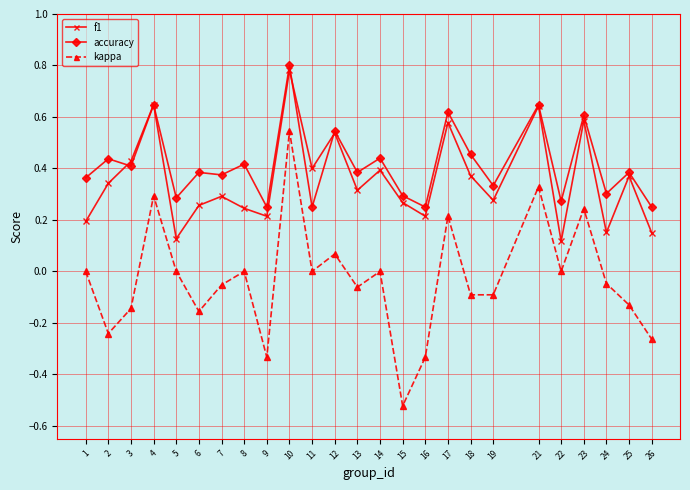

At which category is the sum across all series the highest?

10